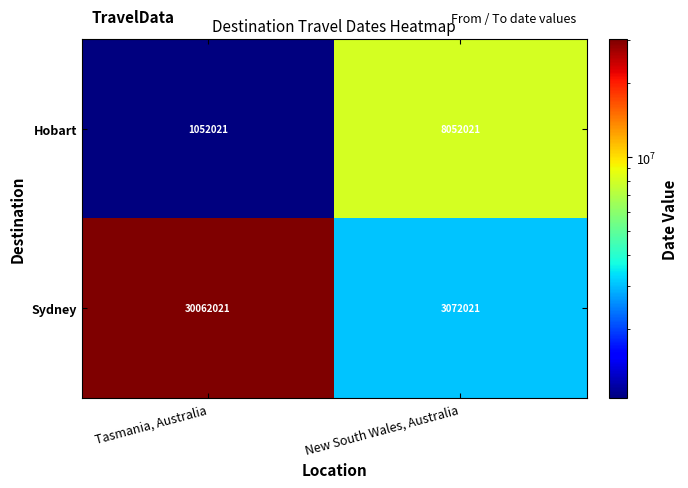

Reading left to right, transcribe all the data shown in this chart.

Hobart: 1052021	8052021
Sydney: 30062021	3072021